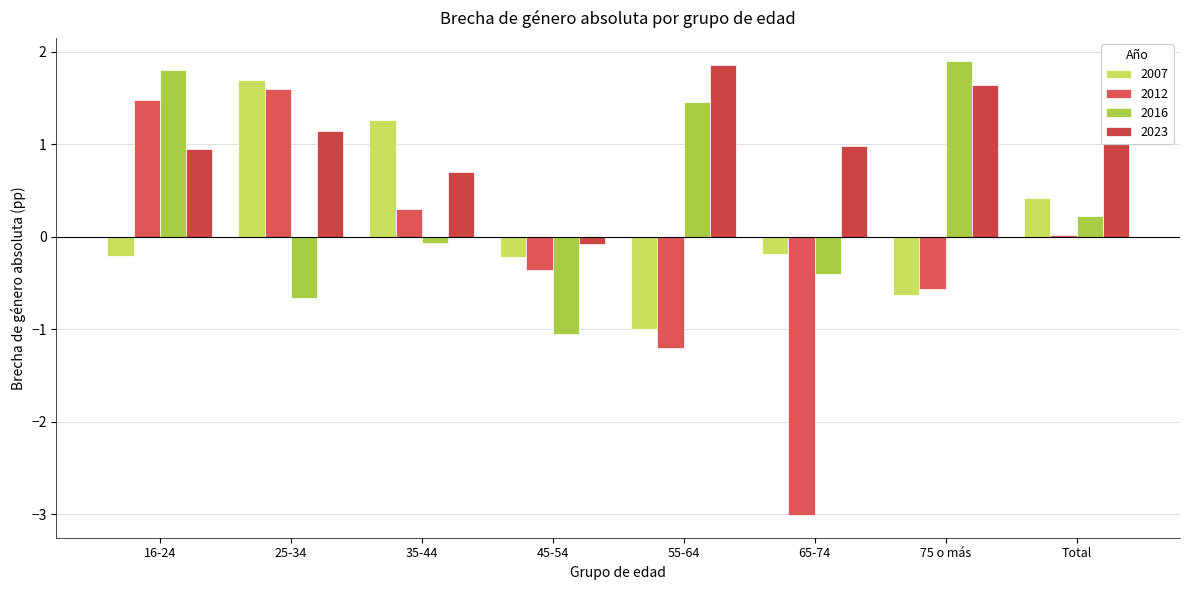

Reading left to right, what are all the values shown in this chart?

2007: -0.2	1.7	1.3	-0.2	-1.0	-0.2	-0.6	0.4
2012: 1.5	1.6	0.3	-0.4	-1.2	-3.0	-0.6	0.0
2016: 1.8	-0.7	-0.1	-1.0	1.5	-0.4	1.9	0.2
2023: 0.9	1.1	0.7	-0.1	1.9	1.0	1.6	1.0